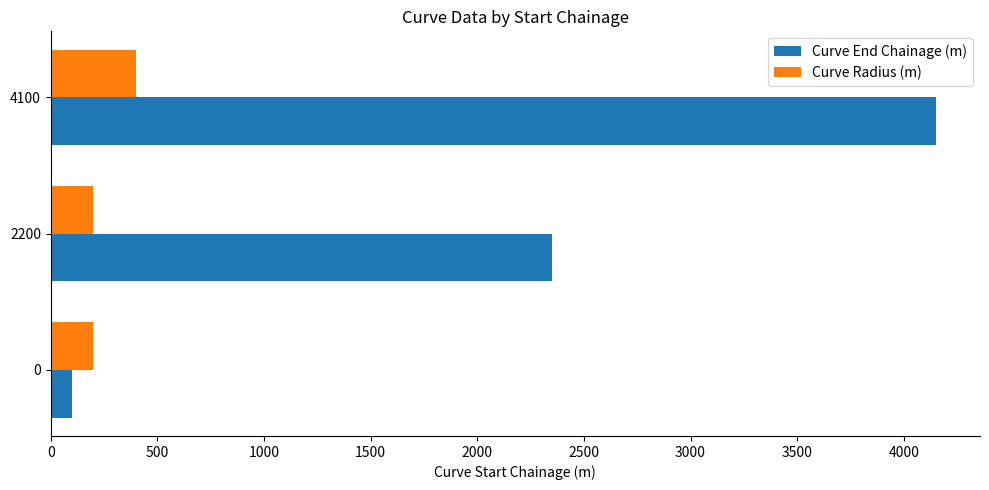

Rank the series by their maximum value, from lowest to highest.

Curve Radius (m), Curve End Chainage (m)